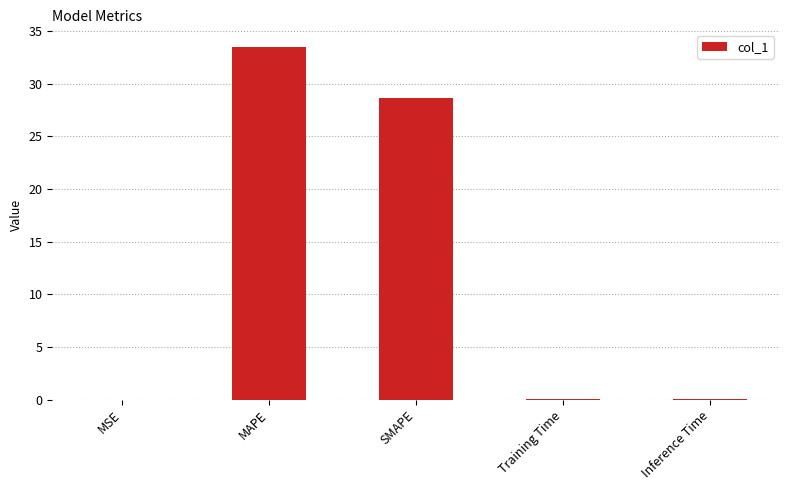

Which has a higher value, SMAPE or MSE?

SMAPE